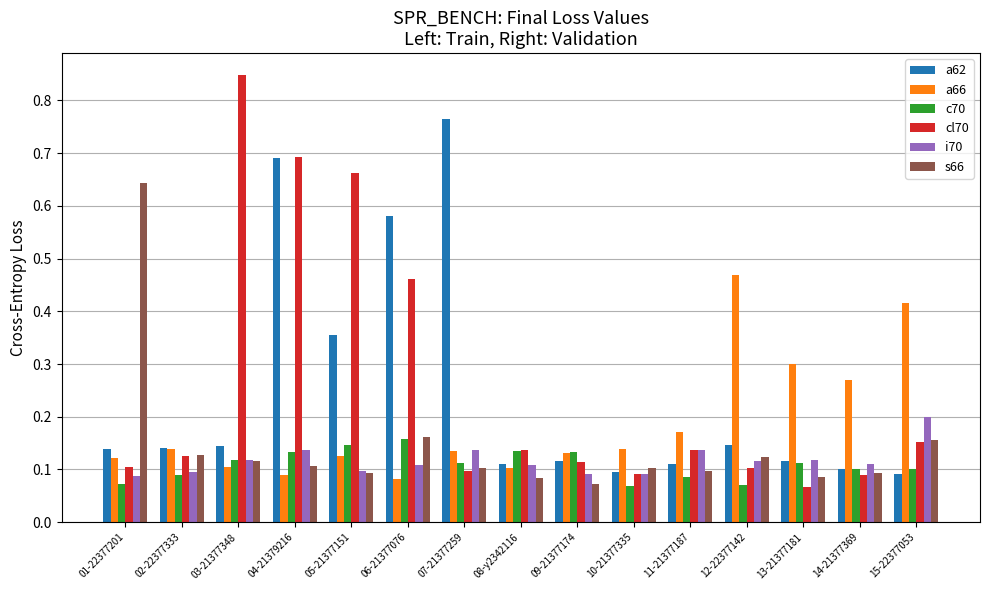

True or false: a66 has a value of 0.0 at 08-y2342116.

False